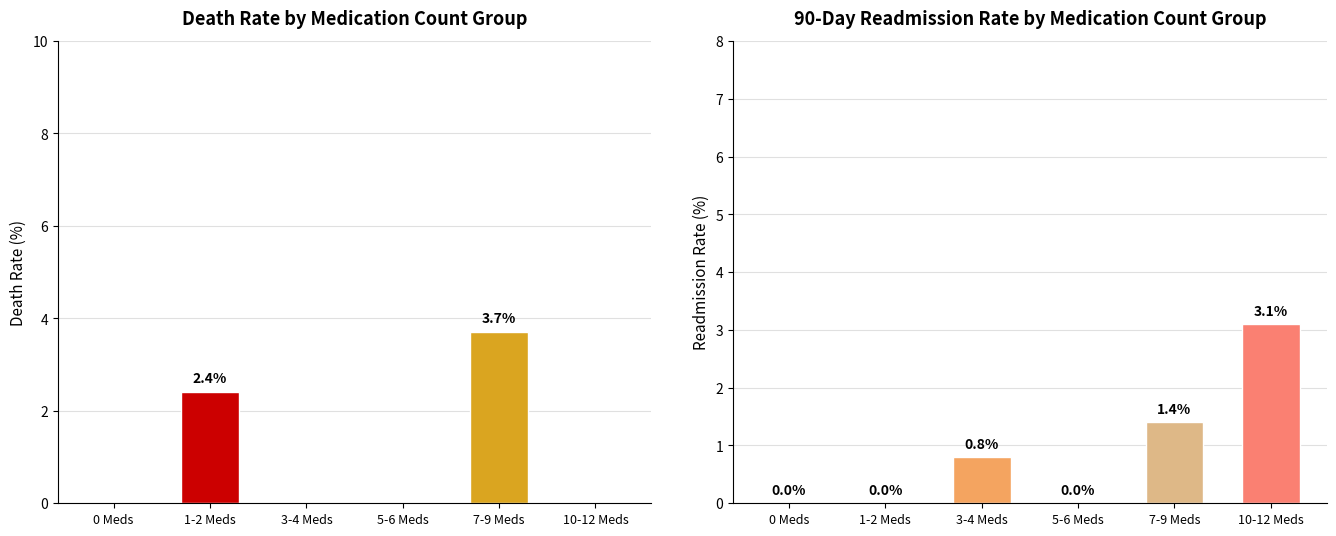

Rank the series at 3-4 Meds from lowest to highest value.

Death Rate, Readmission 90-day Rate